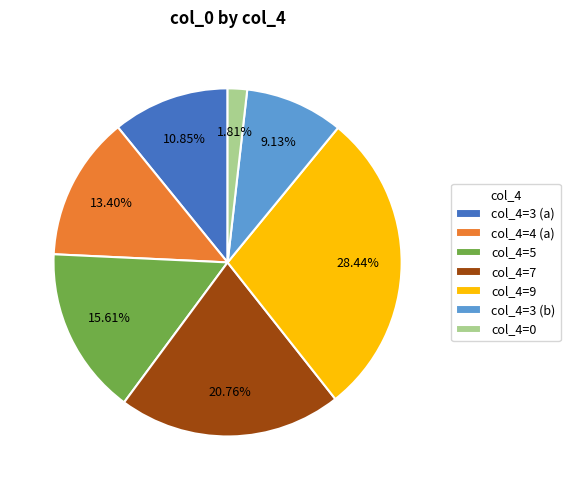

Between col_4=4 (a) and col_4=5, which is larger?

col_4=5